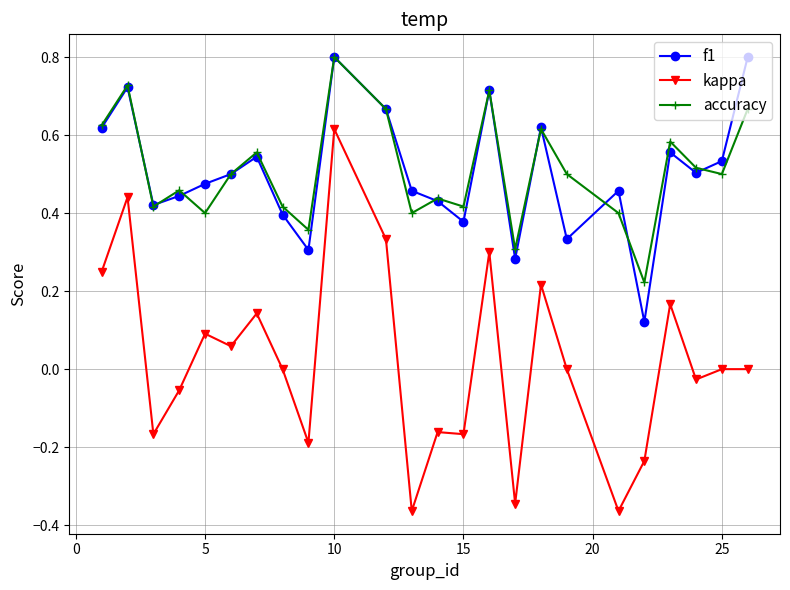

Which series has the largest range (max minus min)?

kappa